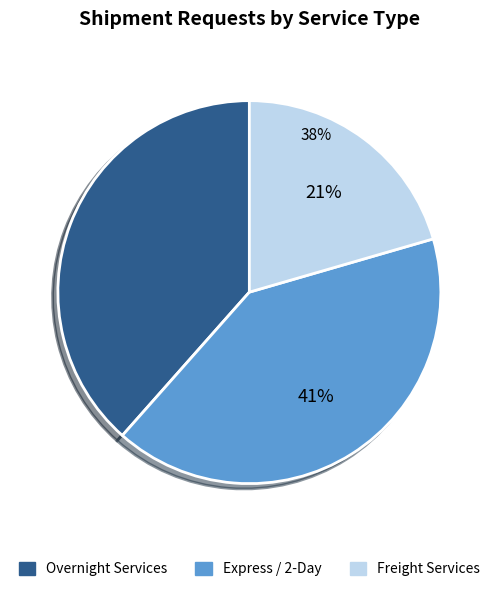

Is it true that FEDEX_1_DAY_FREIGHT is 14% of the pie?

False